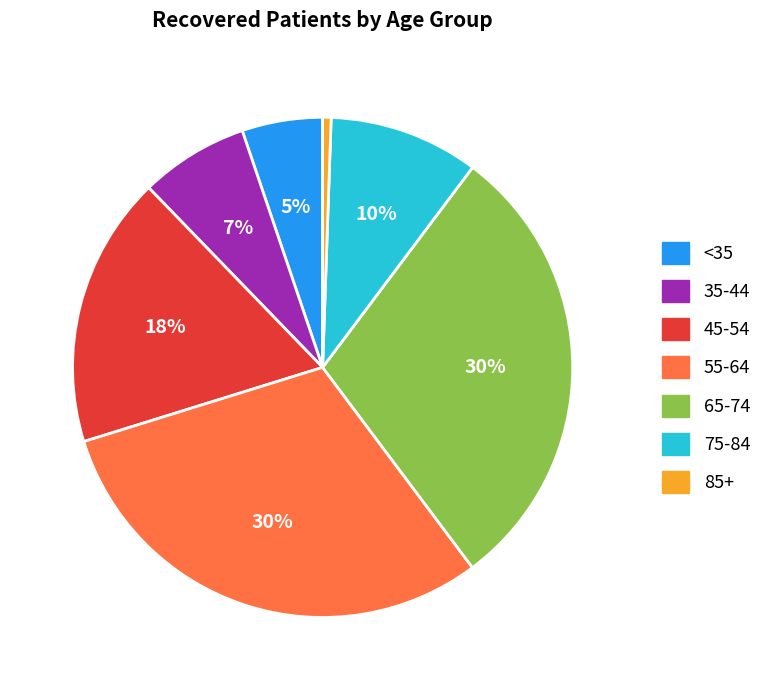

Is the sum of 45-54 and 55-64 greater than half?

No